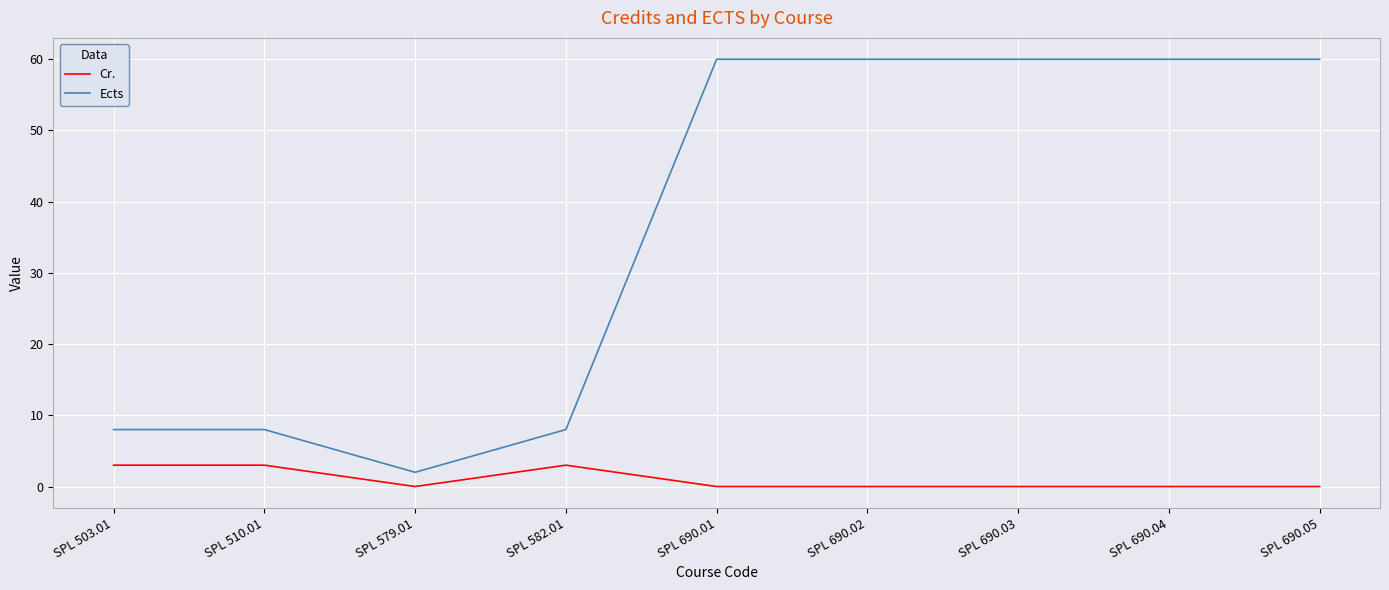

True or false: Cr. and Ects intersect in this chart.

False